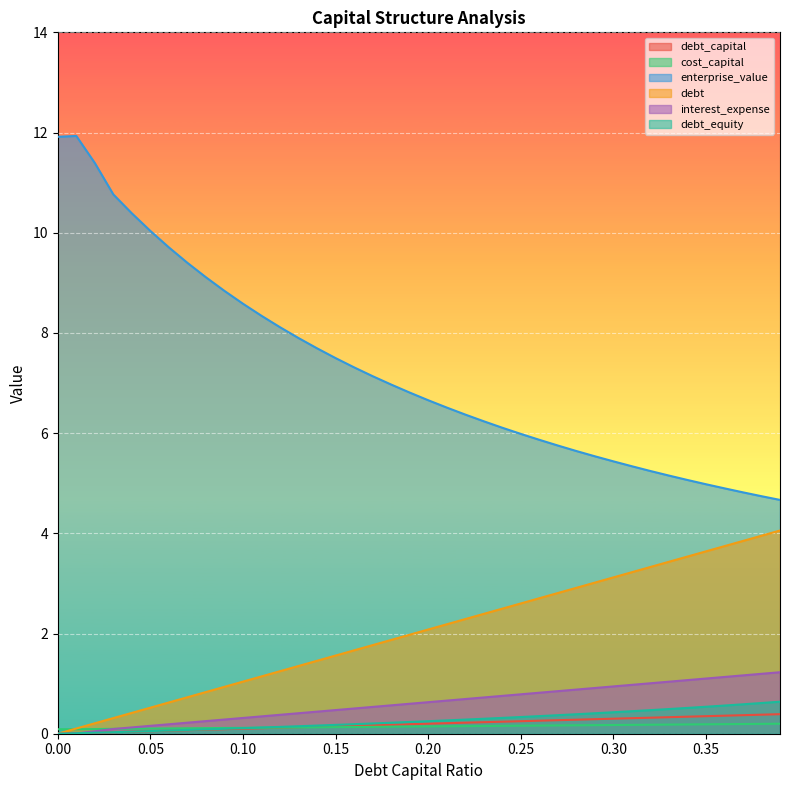

Count the cost_capital values in the range 0 to 1.

40